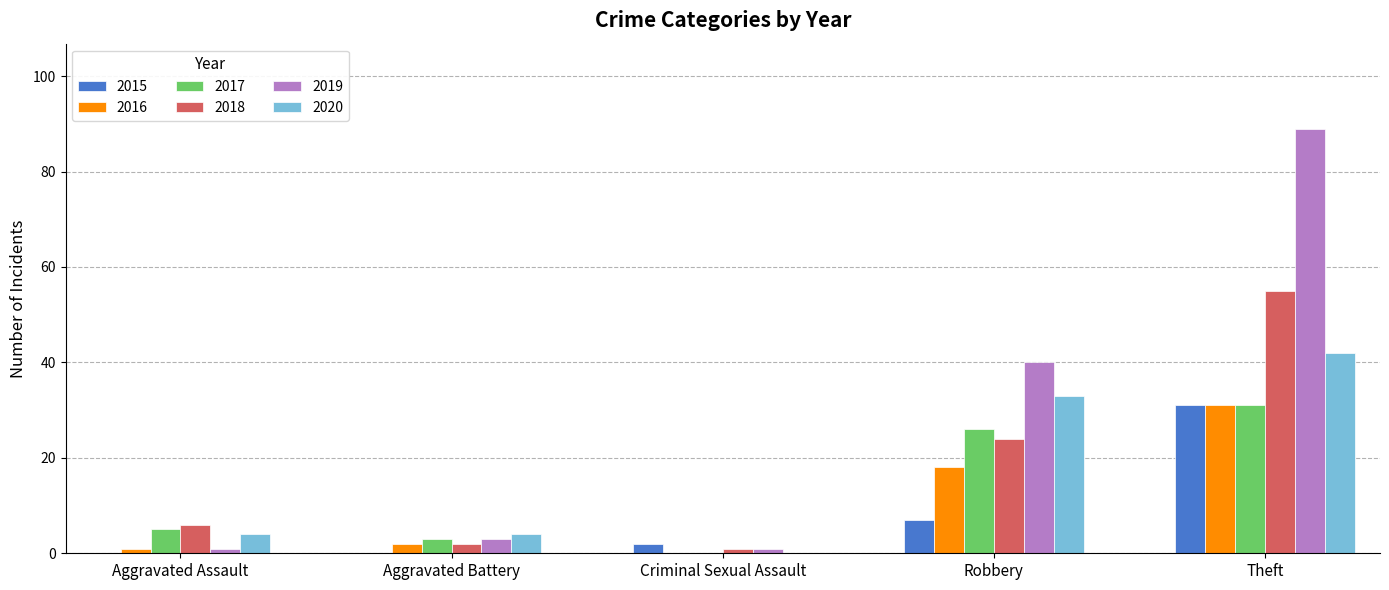

Is it true that 2018 equals 6 at Aggravated Assault?

True